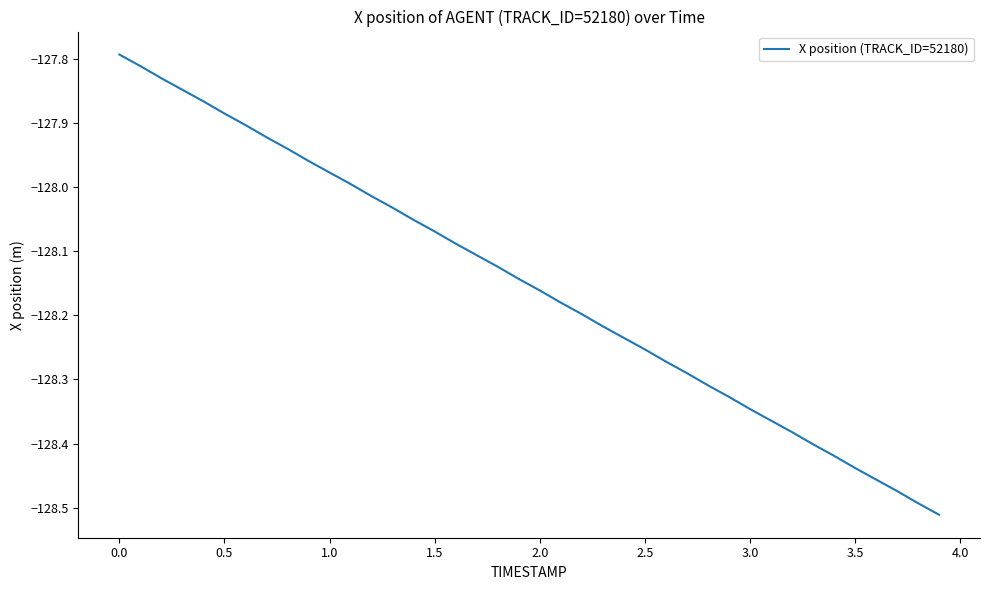

The chart shows a value of -192.3 at 0.5. True or false?

False